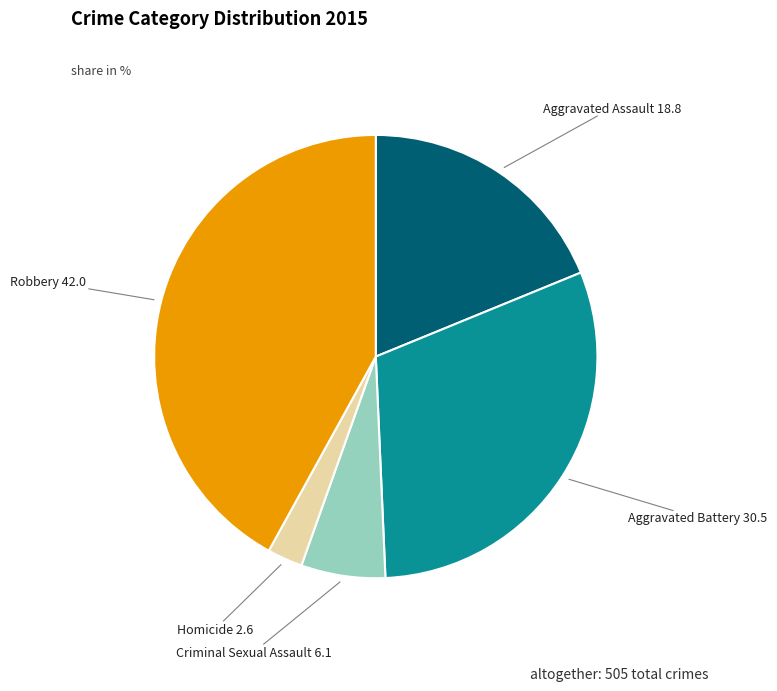

Is there a majority slice in this chart?

No